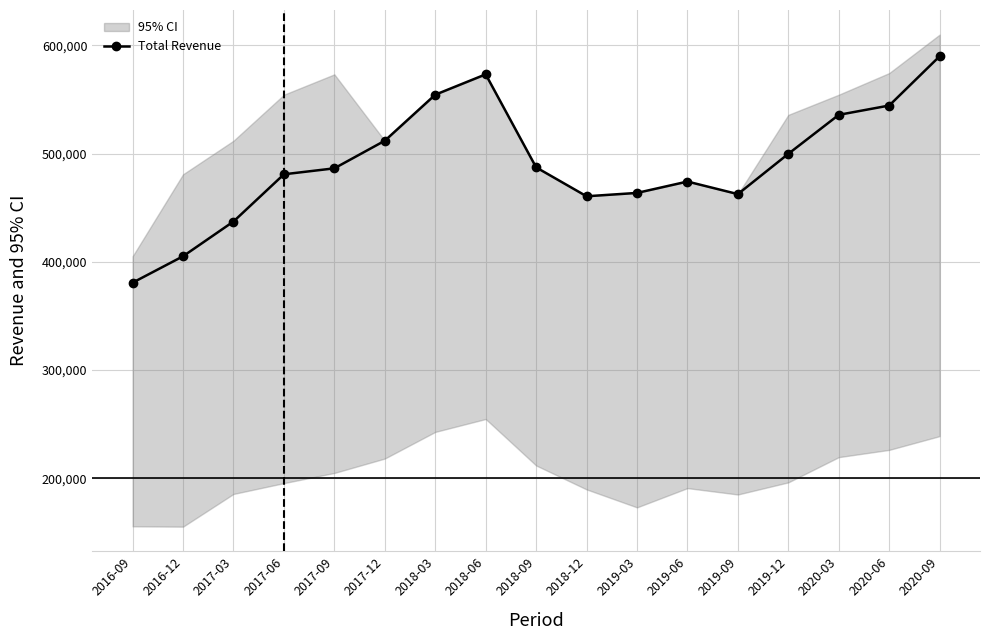

Read the value at 2016-12.

405100